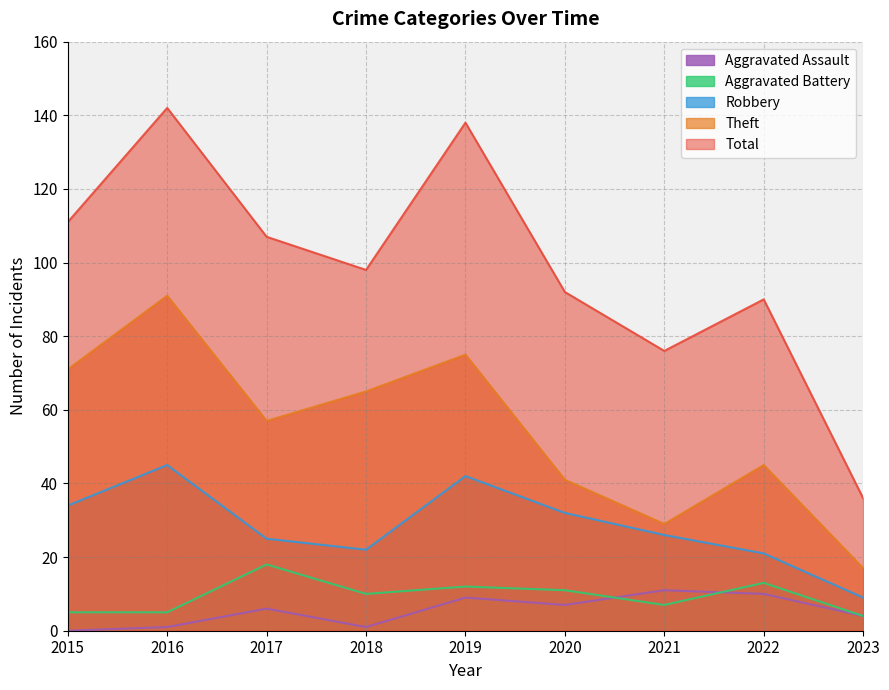

Reading right to left, what are all the values shown in this chart?

Robbery: 9	21	26	32	42	22	25	45	34
Theft: 17	45	29	41	75	65	57	91	71
Aggravated Battery: 4	13	7	11	12	10	18	5	5
Aggravated Assault: 4	10	11	7	9	1	6	1	0
Total: 36	90	76	92	138	98	107	142	111